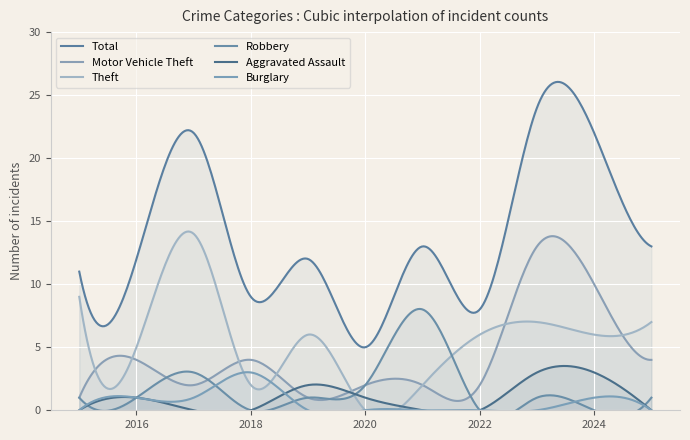

How many times do Aggravated Assault and Theft cross each other?

2